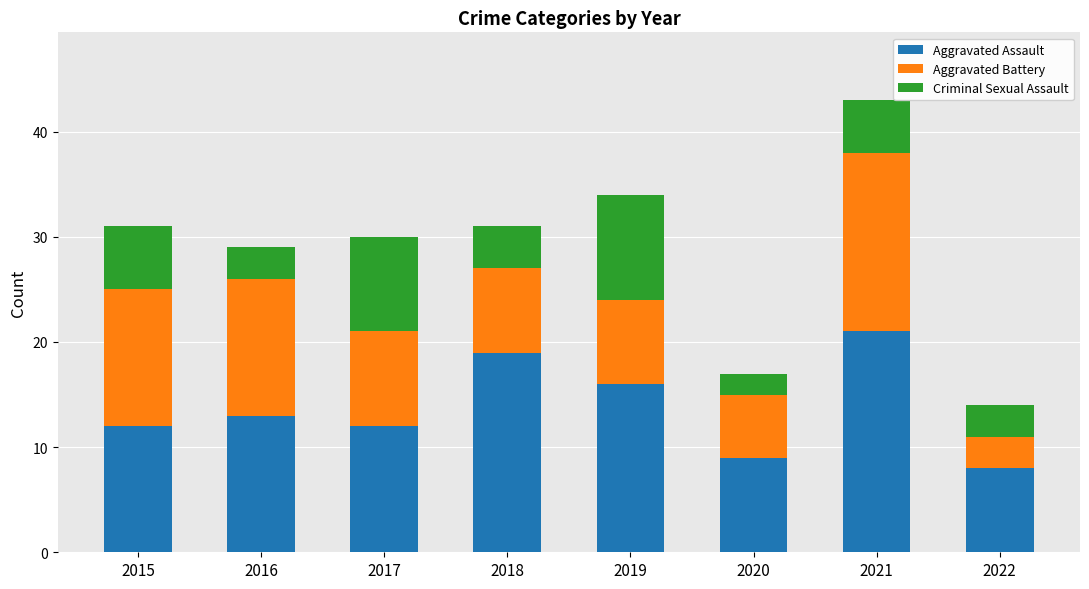

What is the value of the Aggravated Assault bar at the 2nd from the left?

13